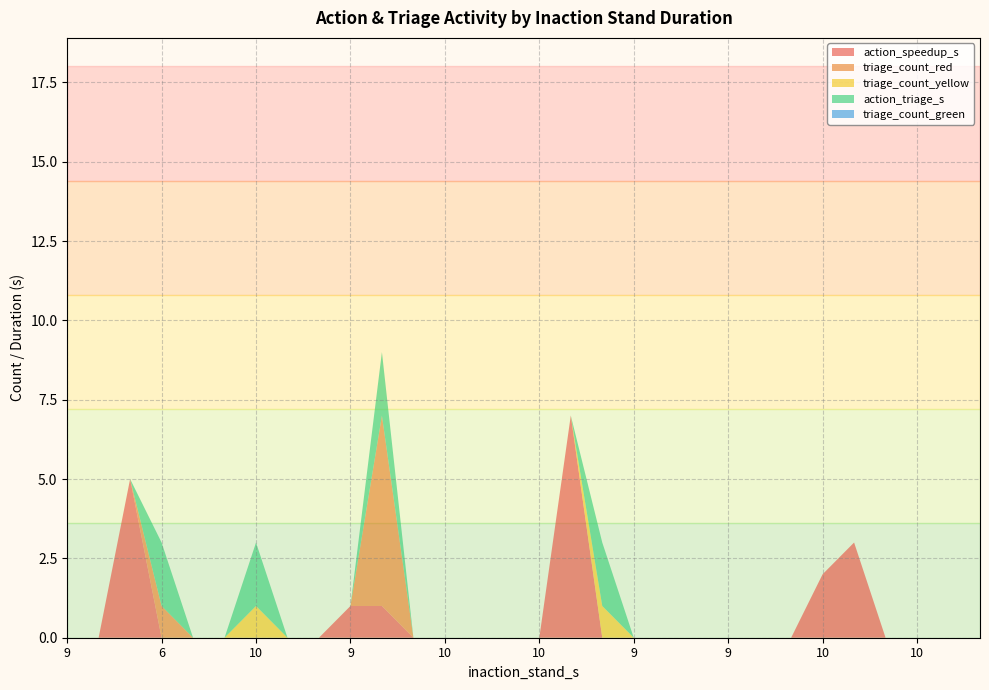

Reading right to left, transcribe all the data shown in this chart.

action_speedup_s: 0	0	0	0	3	2	0	0	0	0	0	0	0	7	0	0	0	0	0	1	1	0	0	0	0	0	0	5	0	0
triage_count_red: 0	0	0	0	0	0	0	0	0	0	0	0	0	0	0	0	0	0	0	6	0	0	0	0	0	0	1	0	0	0
triage_count_yellow: 0	0	0	0	0	0	0	0	0	0	0	0	1	0	0	0	0	0	0	0	0	0	0	1	0	0	0	0	0	0
action_triage_s: 0	0	0	0	0	0	0	0	0	0	0	0	2	0	0	0	0	0	0	2	0	0	0	2	0	0	2	0	0	0
triage_count_green: 0	0	0	0	0	0	0	0	0	0	0	0	0	0	0	0	0	0	0	0	0	0	0	0	0	0	0	0	0	0